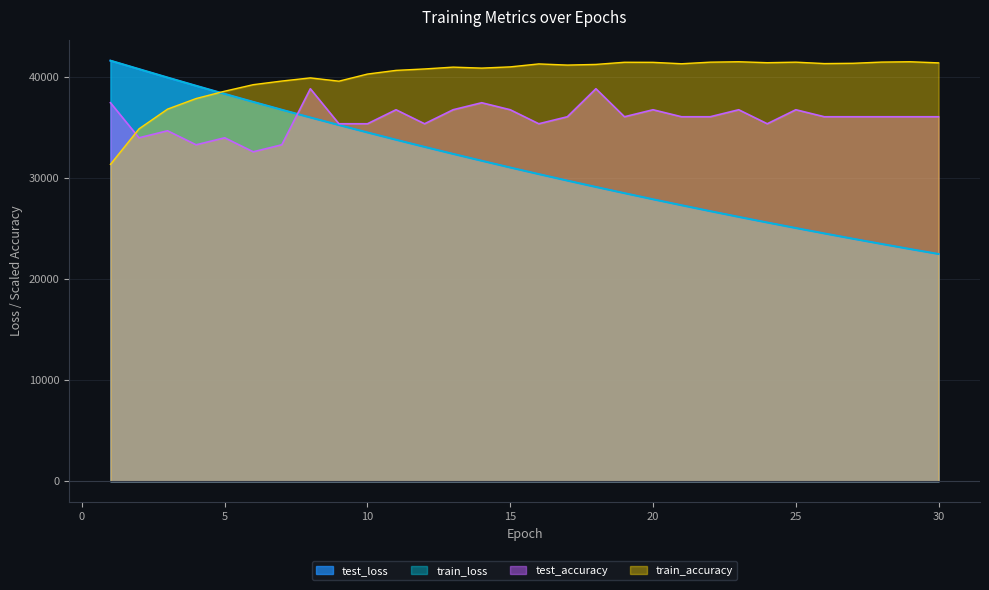

Which series changed the most between 9 and 24?

train_loss